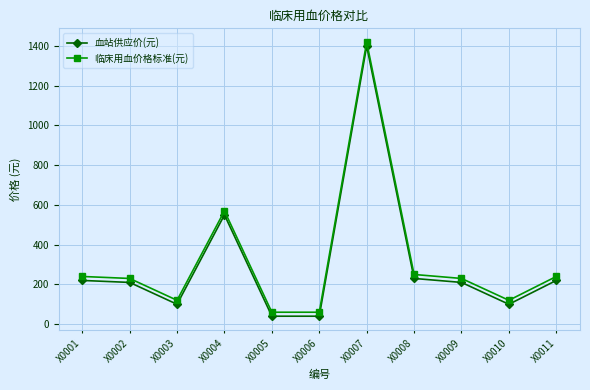

What is the spread (max minus min) of values at X0005?

20